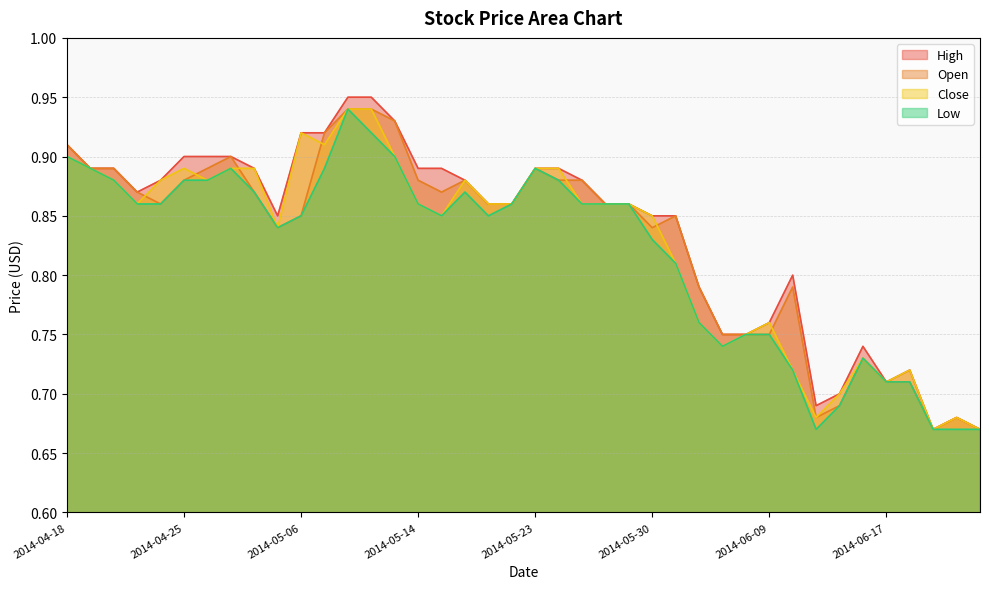

Is it true that High equals 0.9 at 2014-05-15?

True